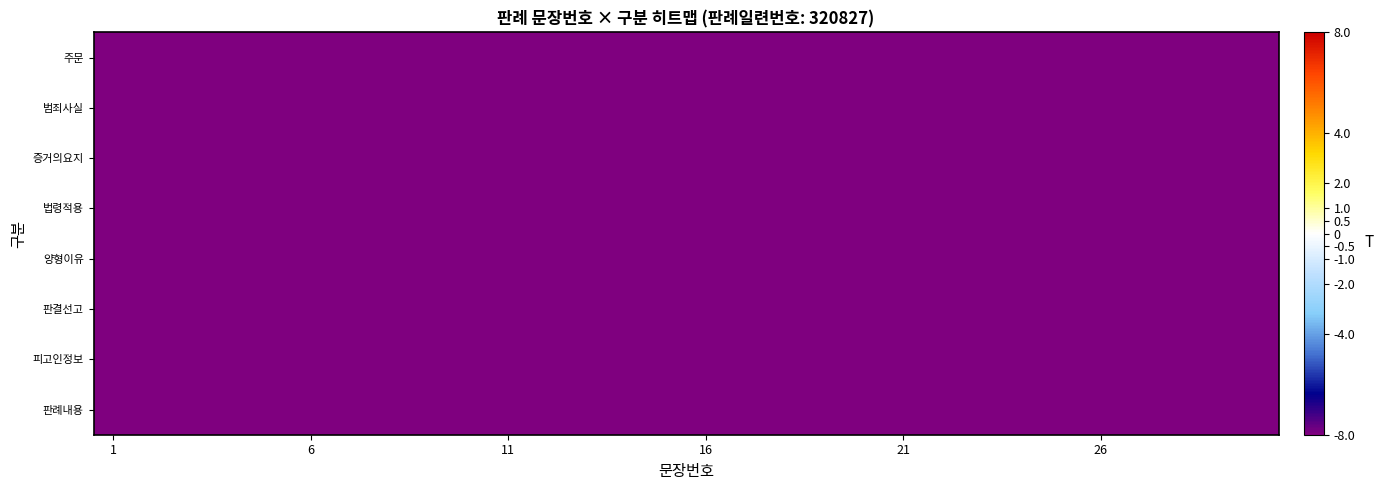

List the series in order of their peak value, highest first.

판례내용, 피고인정보, 판결선고, 양형이유, 법령적용, 증거의요지, 범죄사실, 주문